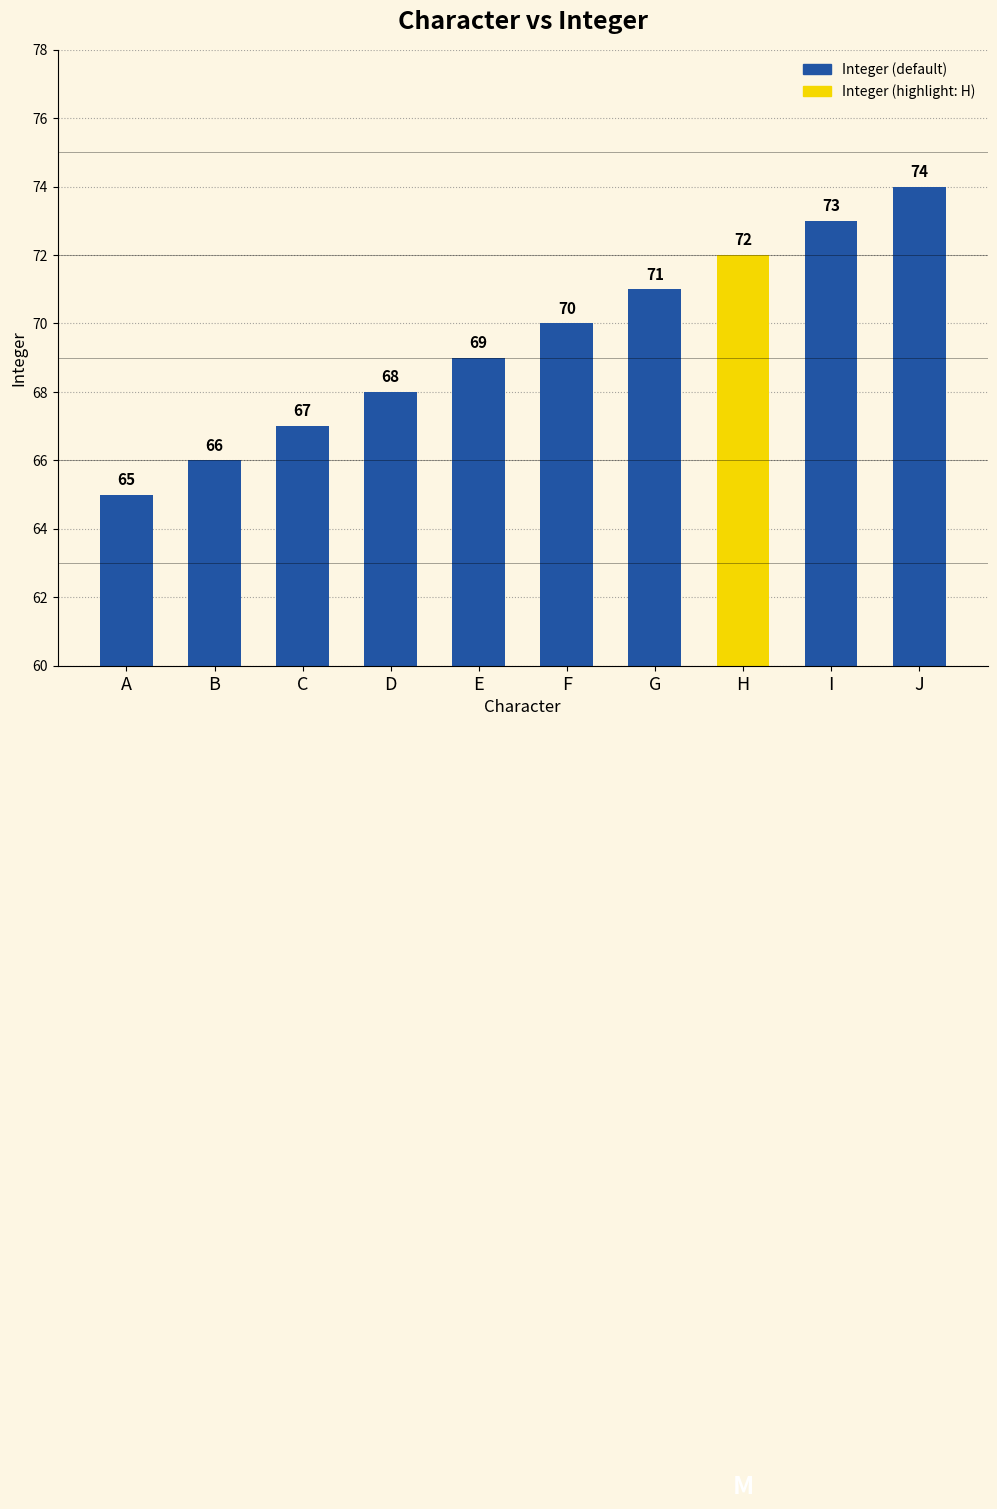

Count the values in the range 67 to 72.

6